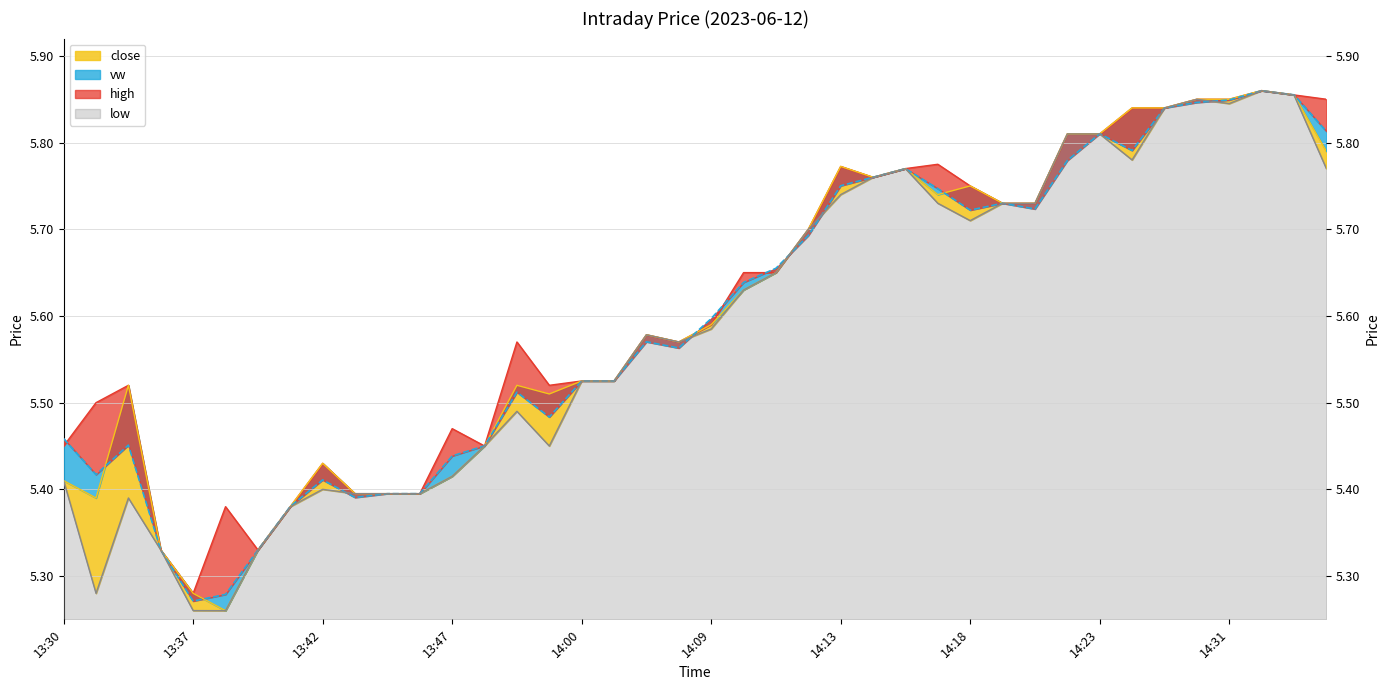

Which category has the lowest value in the high series?

13:37